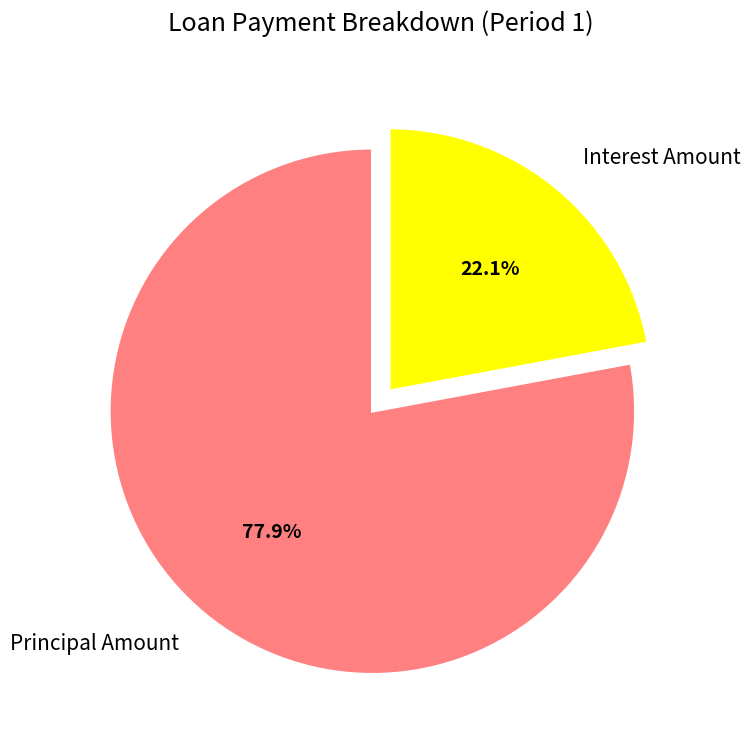

True or false: Principal Amount accounts for 78% of the total.

True